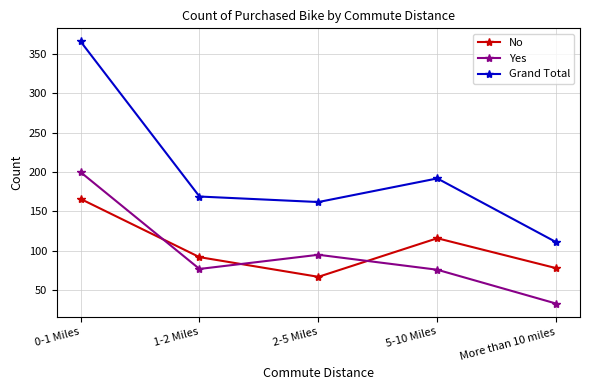

What is the sum of the No values at More than 10 miles and 0-1 Miles?

244